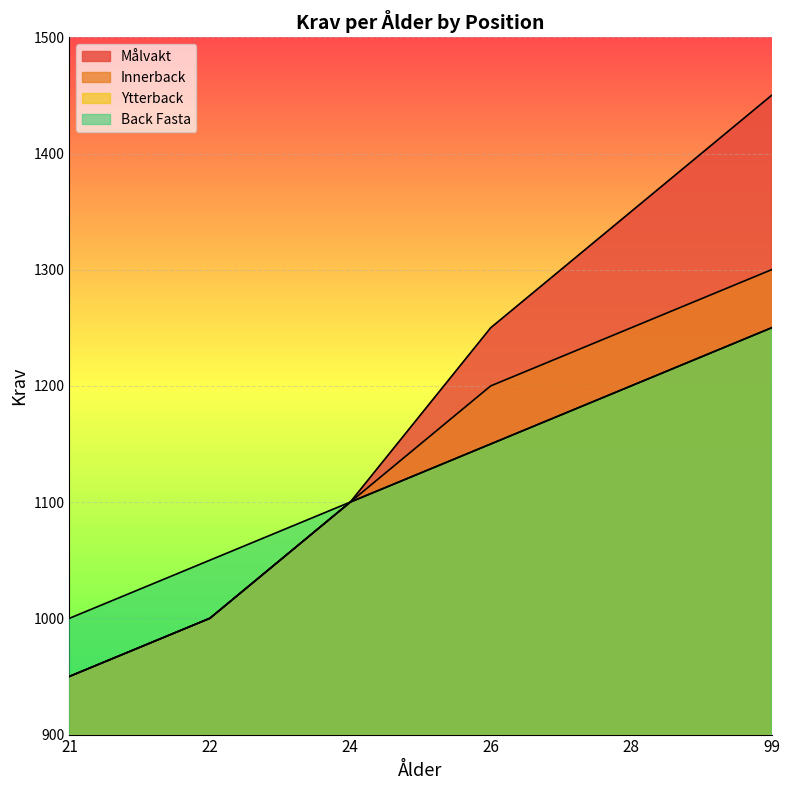

Which series has the largest total across all categories?

Målvakt